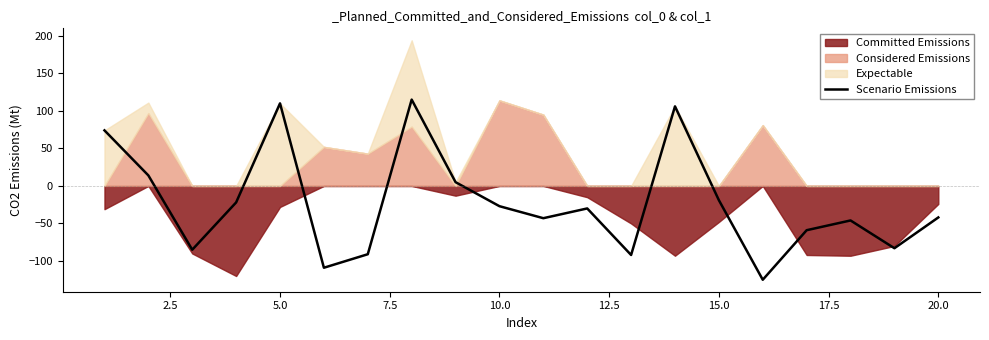

What is the lowest value of the Scenario Emissions series?

-125